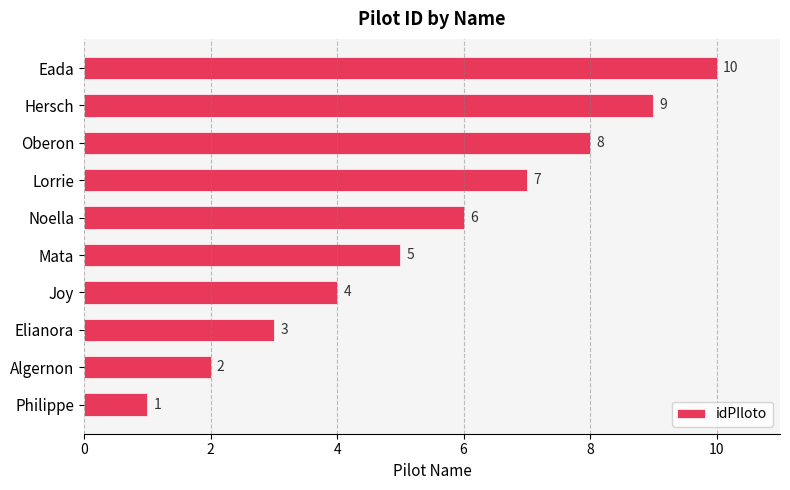

Where is the data nearest to the value 5?

Mata